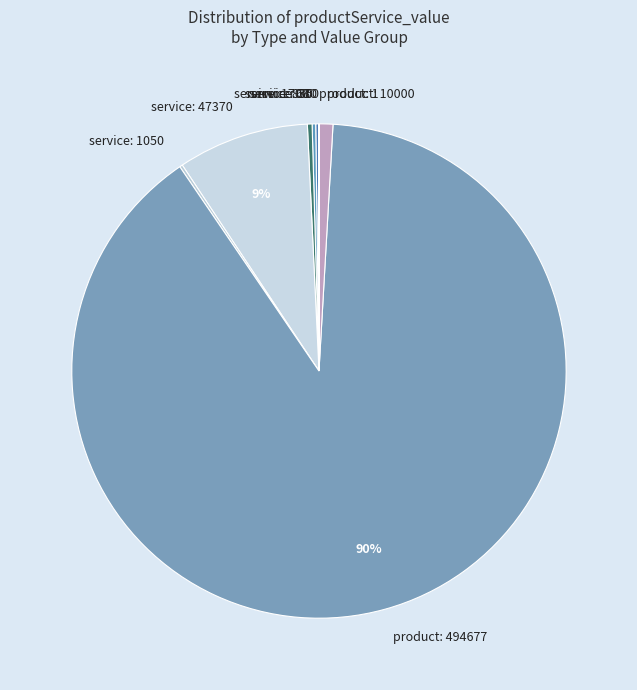

Which slice is the largest?

product: 494677